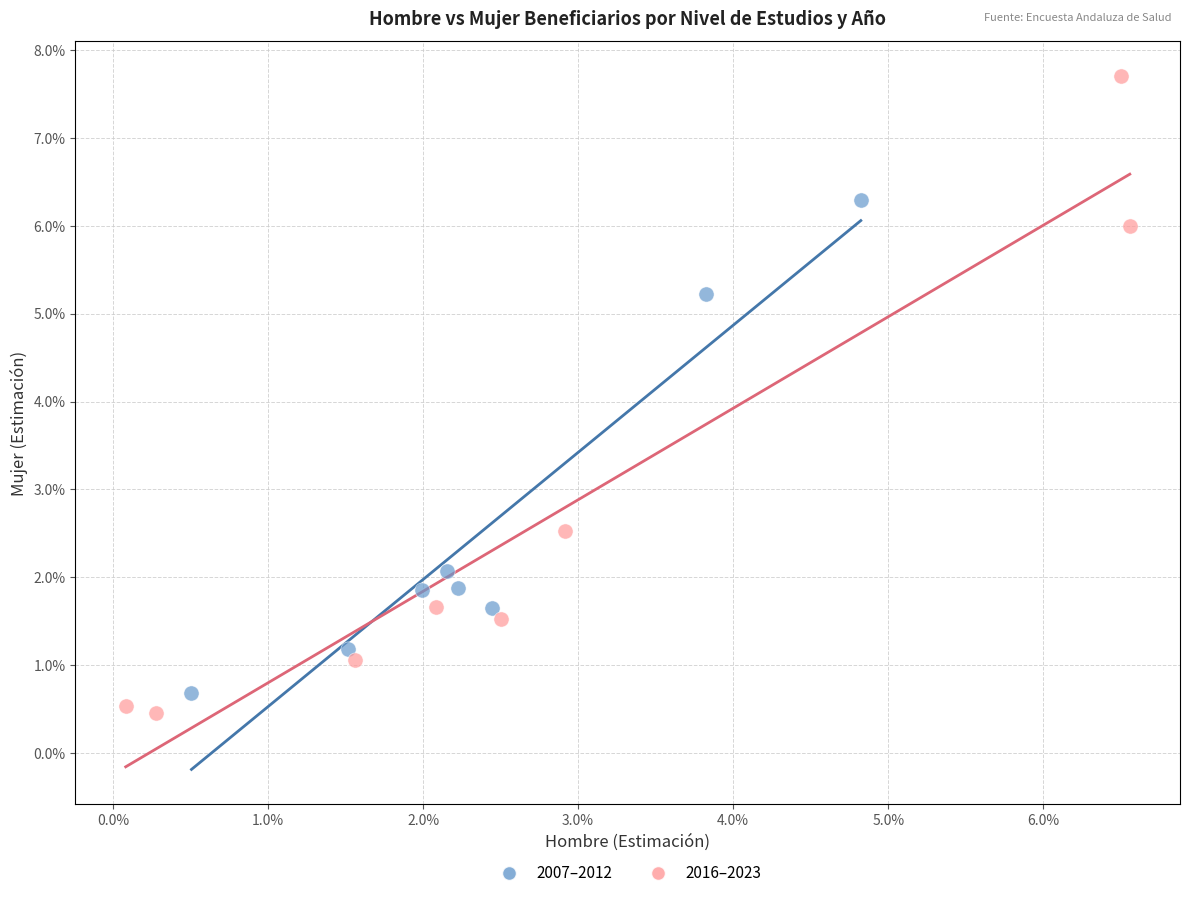

Which series has the largest Y range (max minus min)?

2016–2023